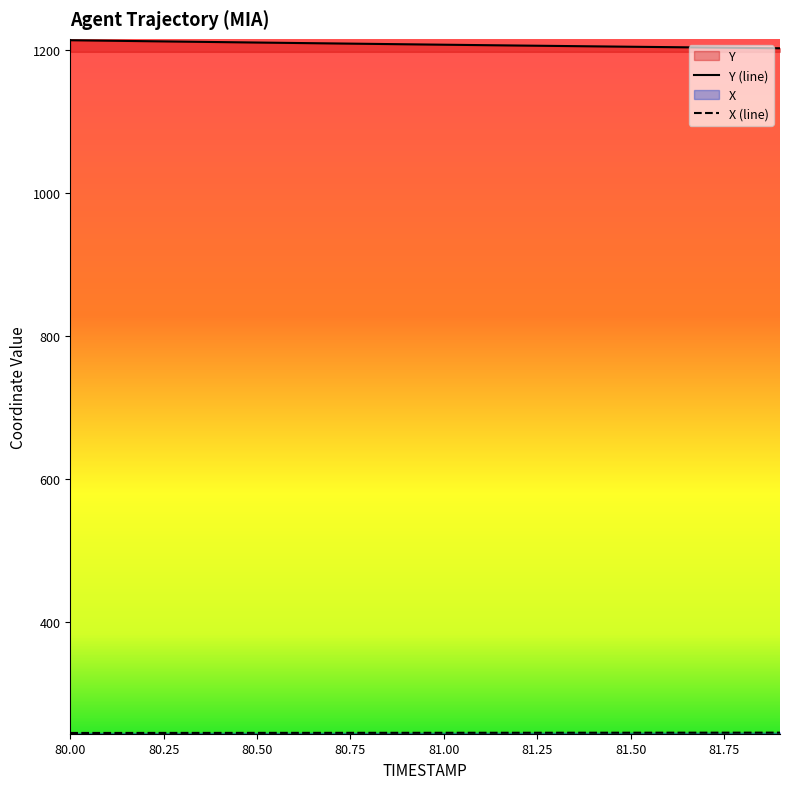

What is the sum of the X values at 80.0 and 81.9?

490.6